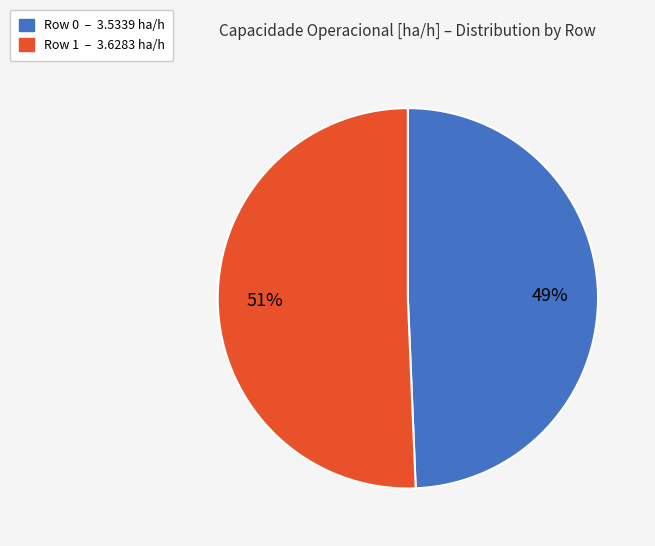

Between Row 0 and Row 1, which is larger?

Row 1